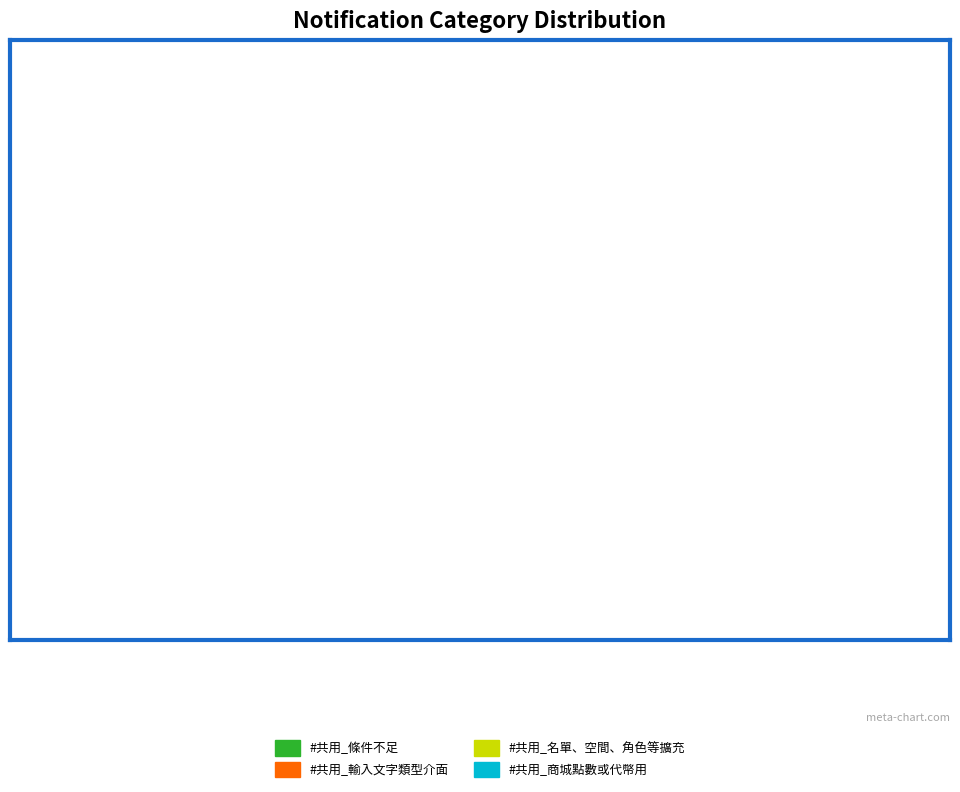

Which has a higher value, #共用_條件不足 or #共用_商城點數或代幣用?

#共用_條件不足